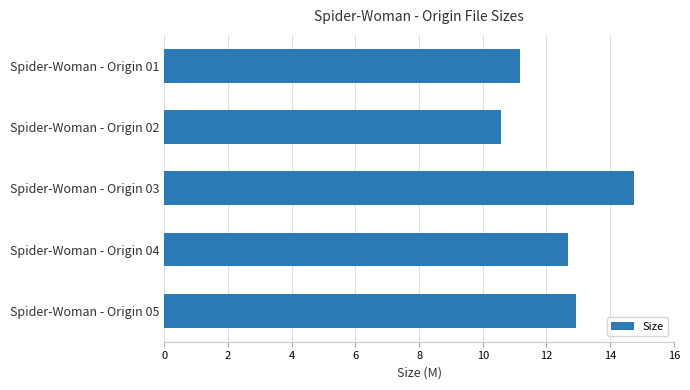

True or false: the data shows 10.6 at Spider-Woman - Origin 02.

True